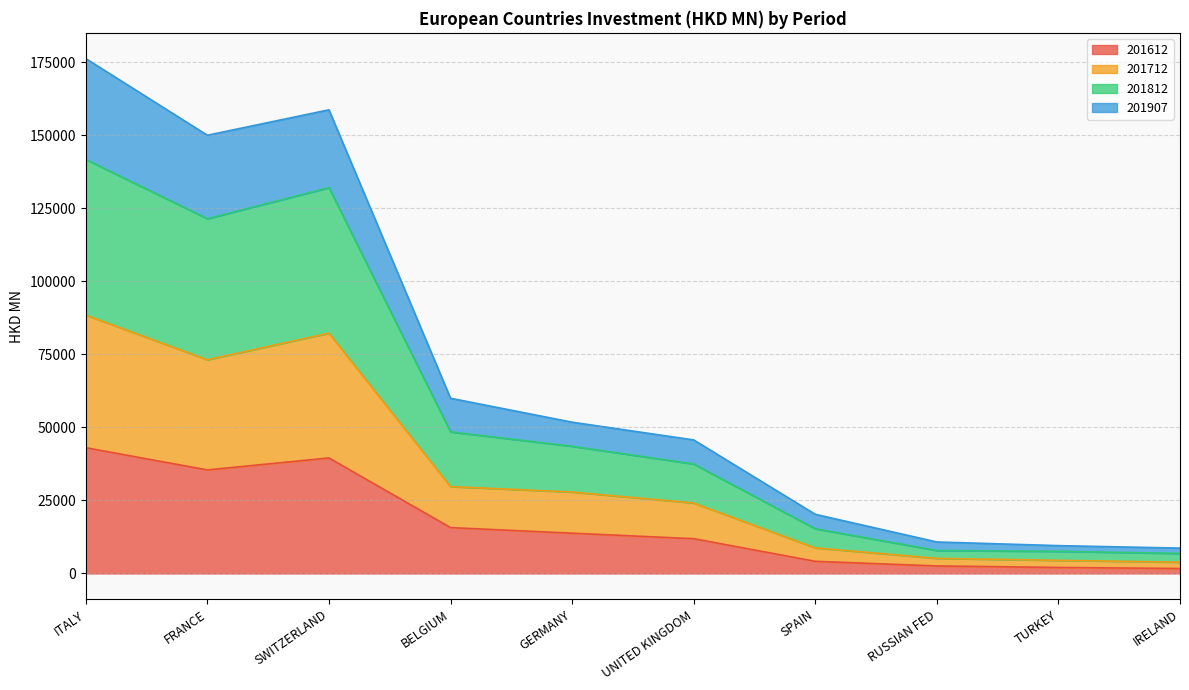

Which category has the highest value across all series?

ITALY